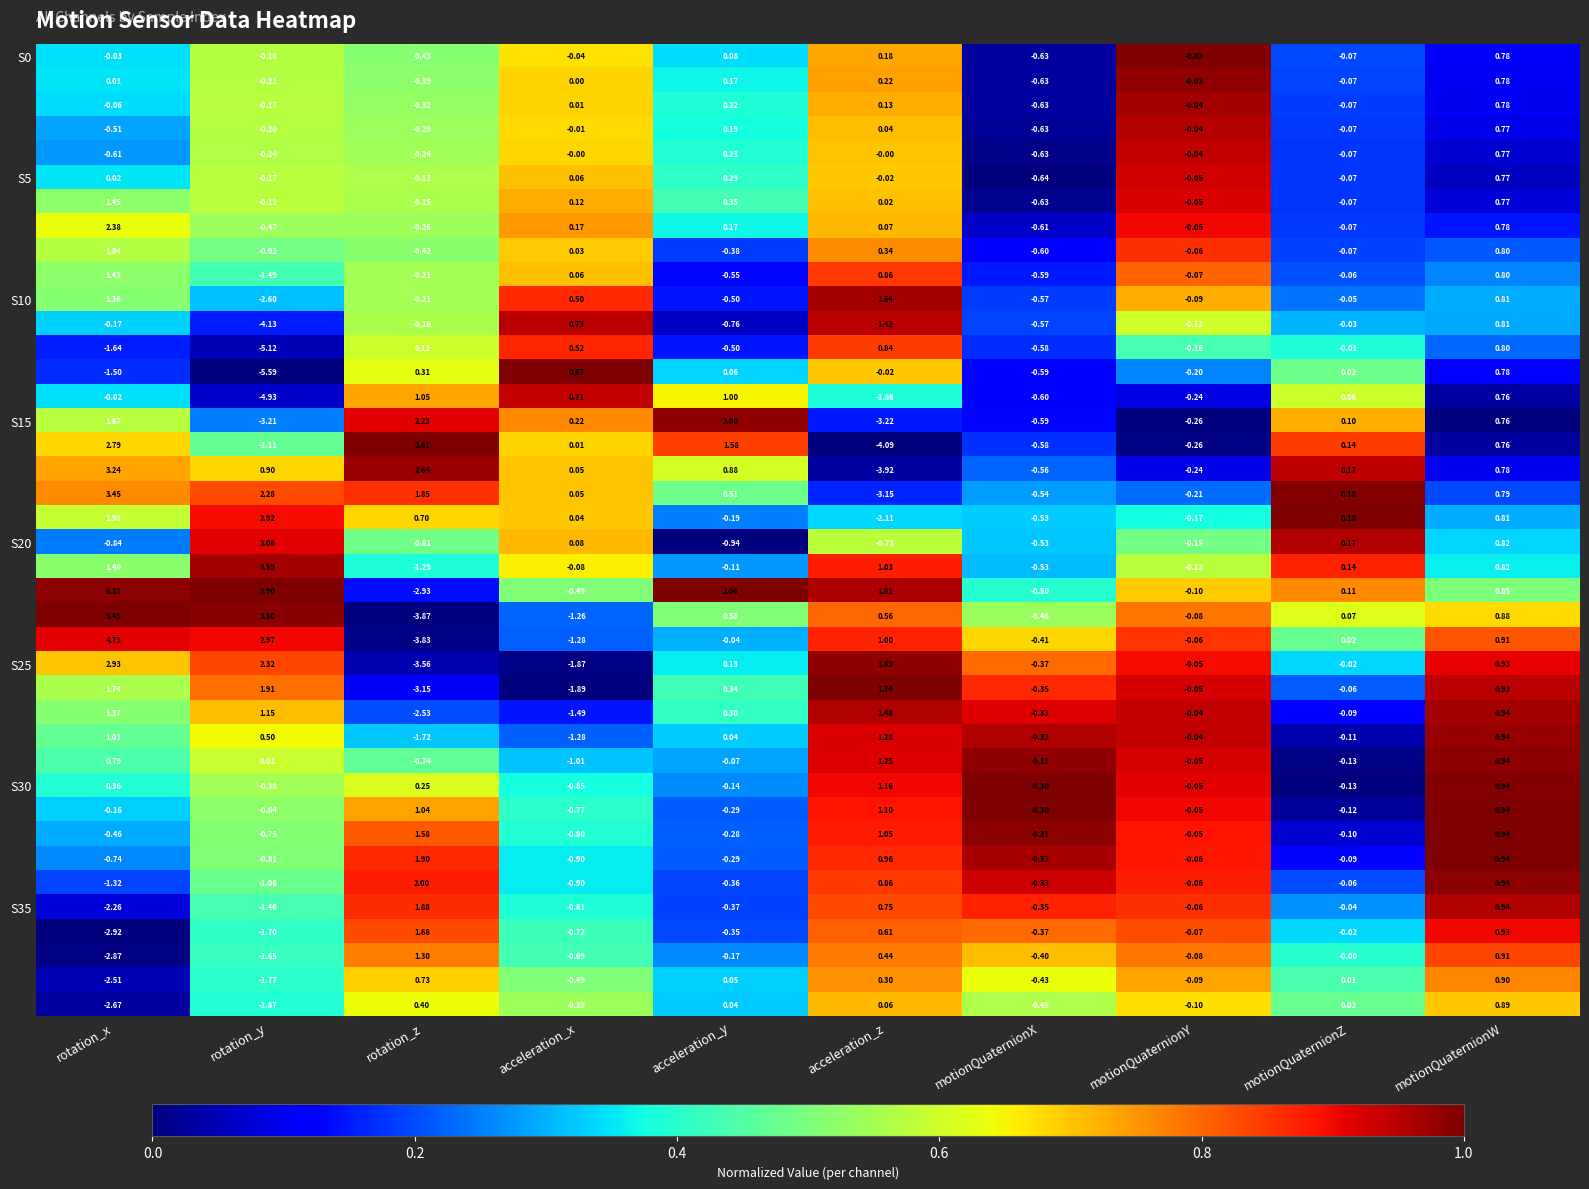

At which category is the sum across all series the highest?

motionQuaternionW